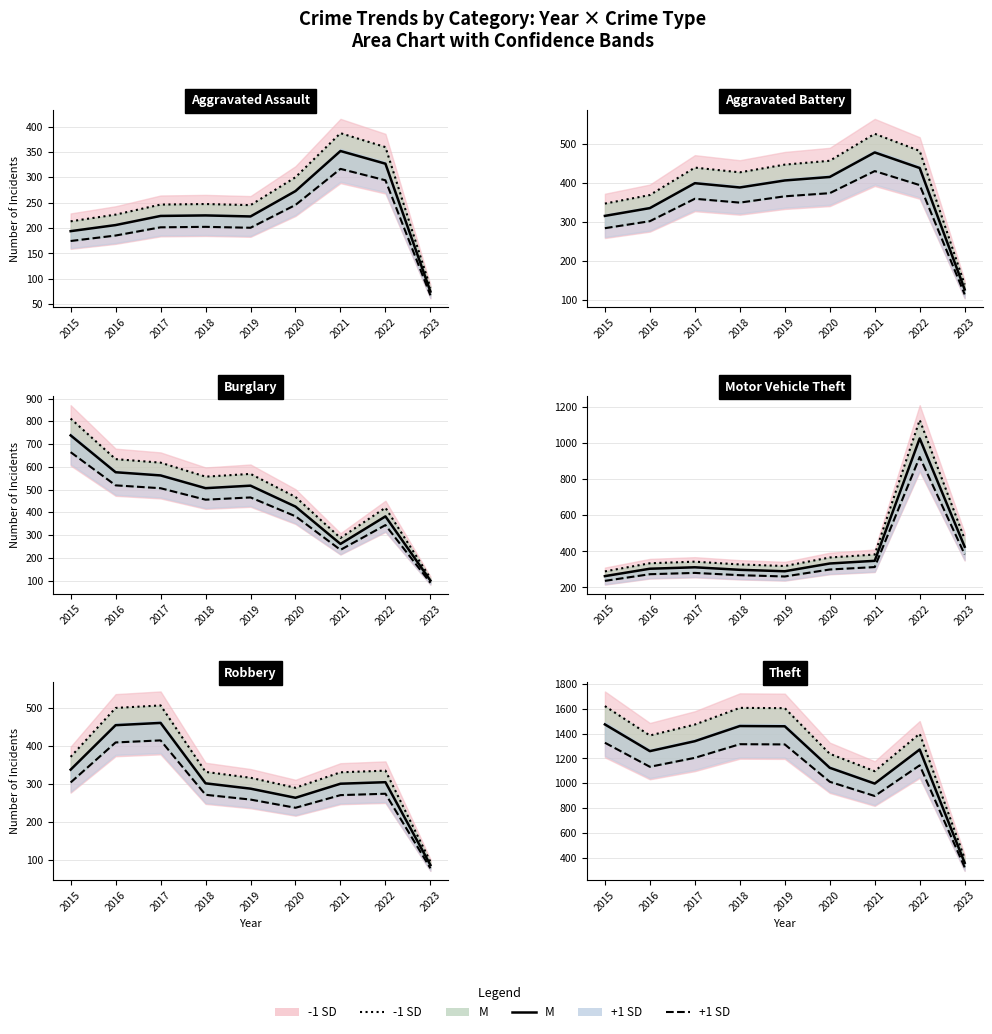

How many data points in -1 SD are above 1399?

5